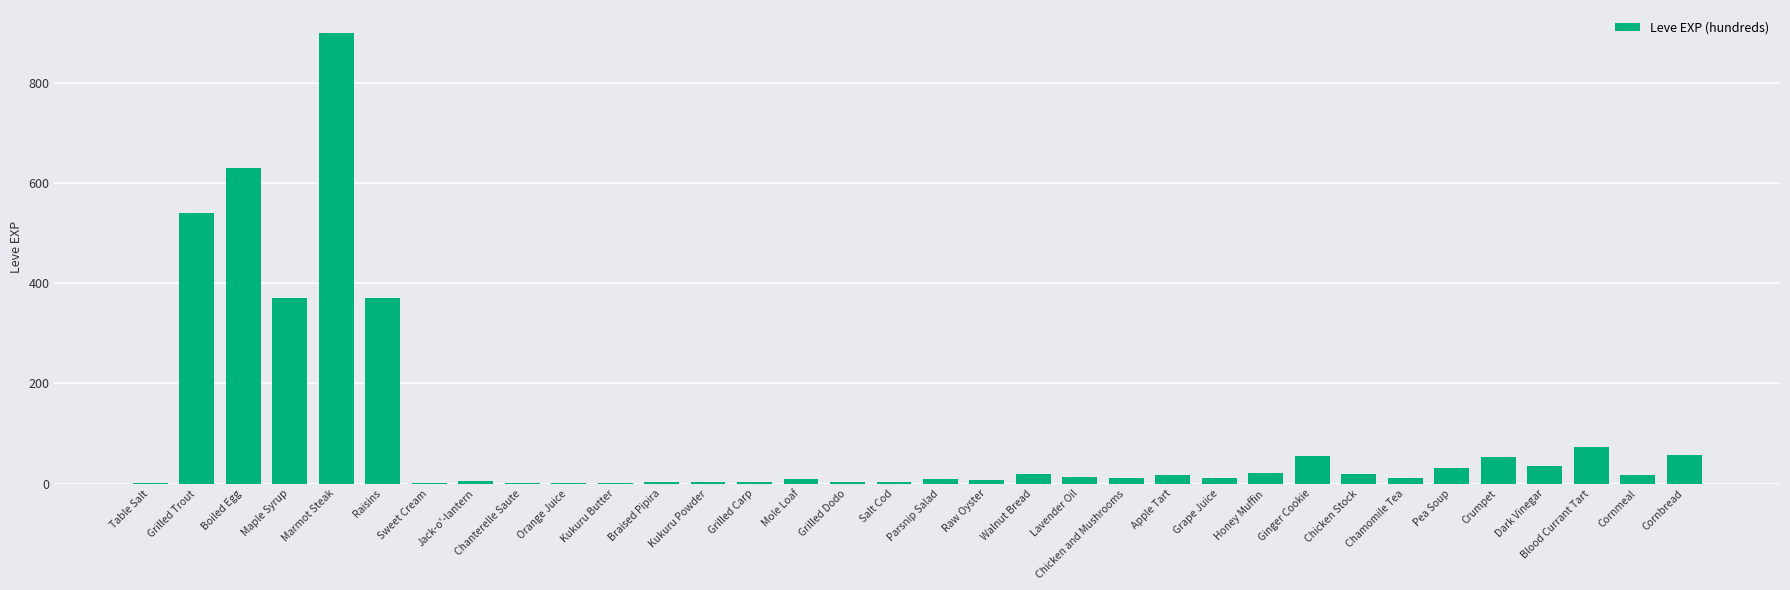

Which has a higher value, Raisins or Salt Cod?

Raisins